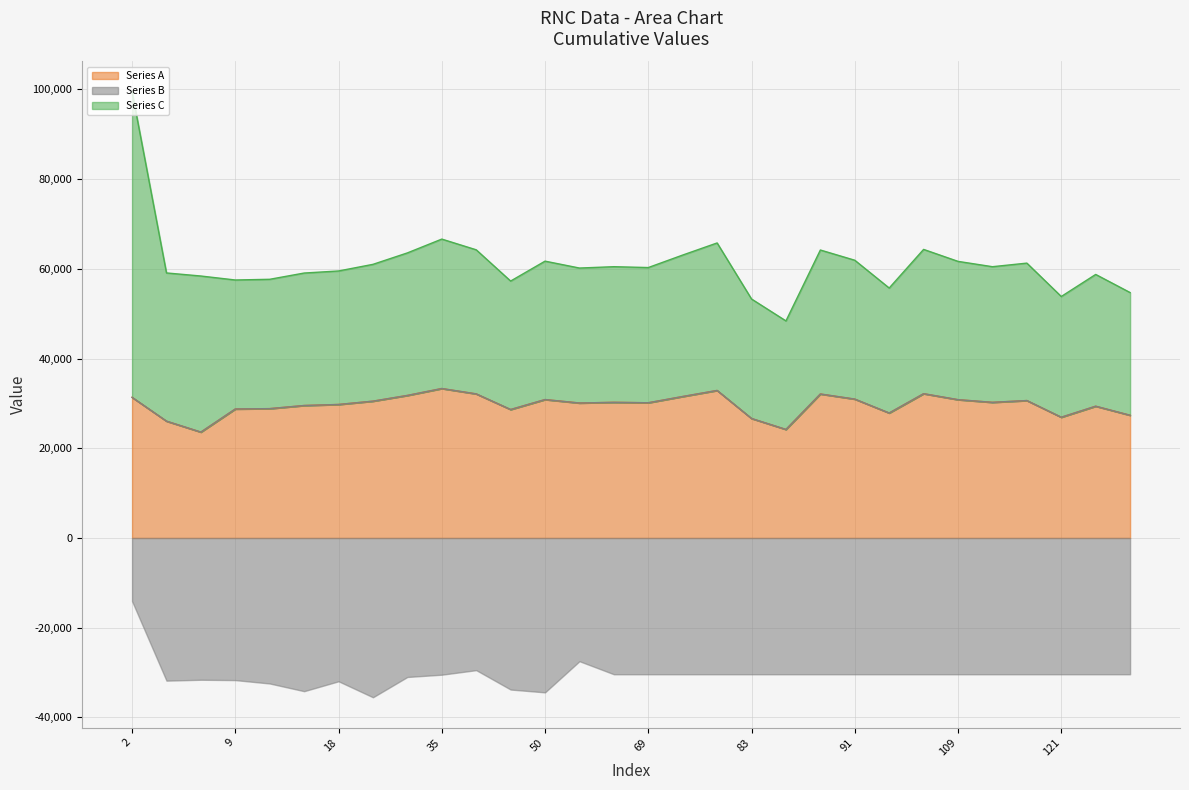

The Series C series shows 16988 at 6. True or false?

False